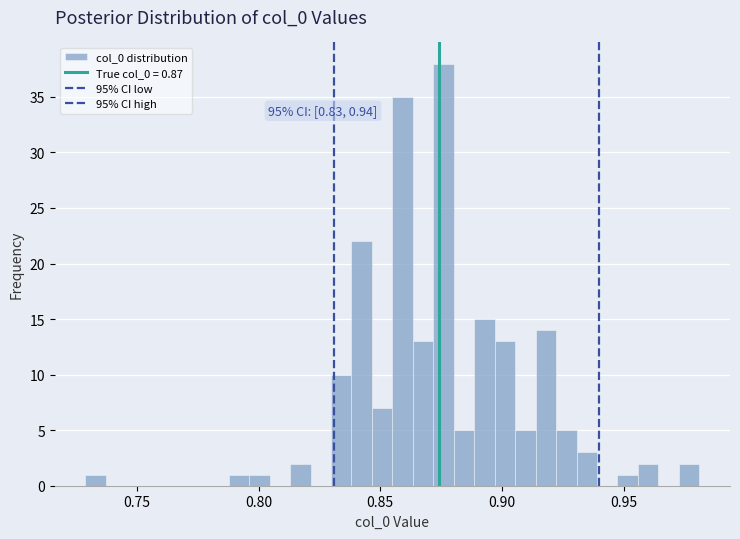

Around what value on the x-axis is the tallest bar? Give the approximate position of its centre, as read against the axis.

0.875